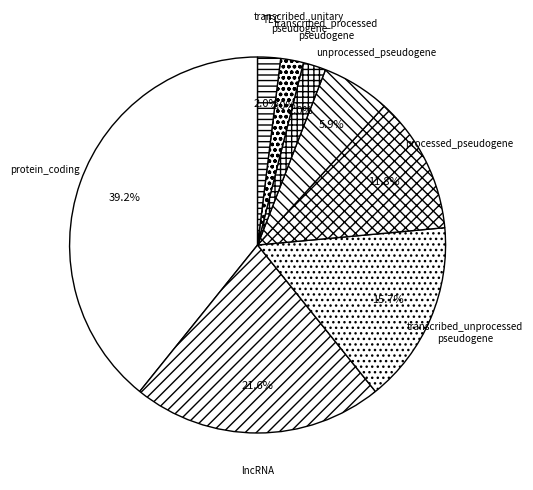

What percentage is the protein_coding slice, to the nearest percent?

39%